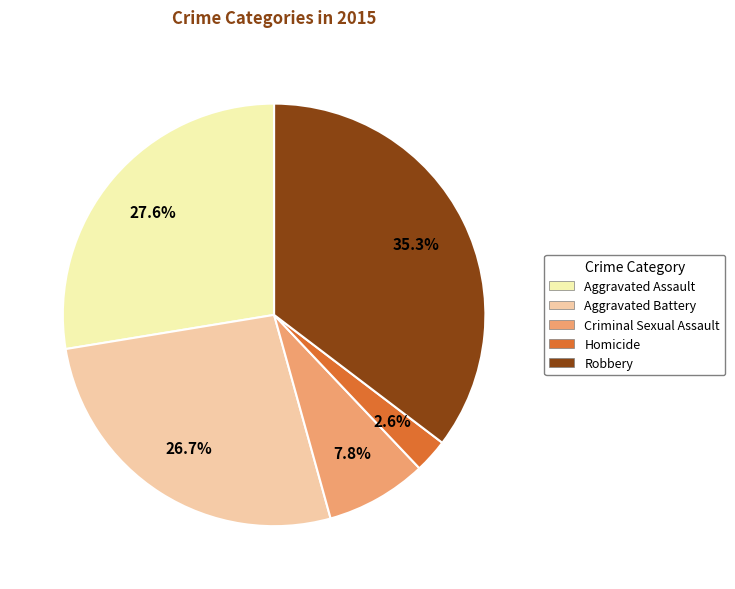

Count the number of slices in the pie.

5